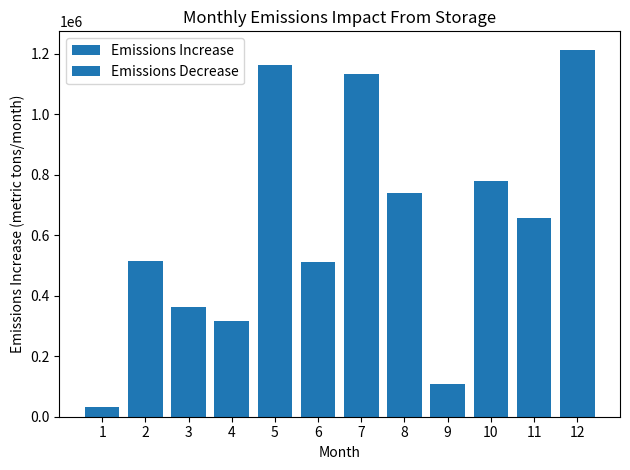

What is the change in value from 5 to 12?

+49001